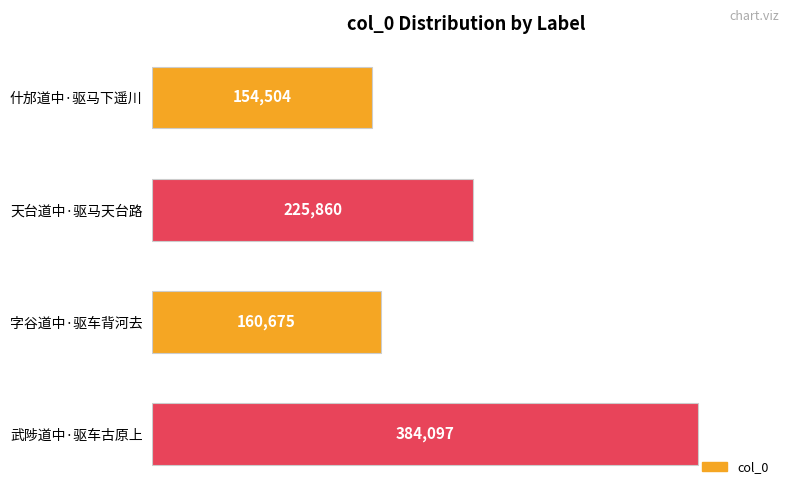

How many values are below 225860?

2